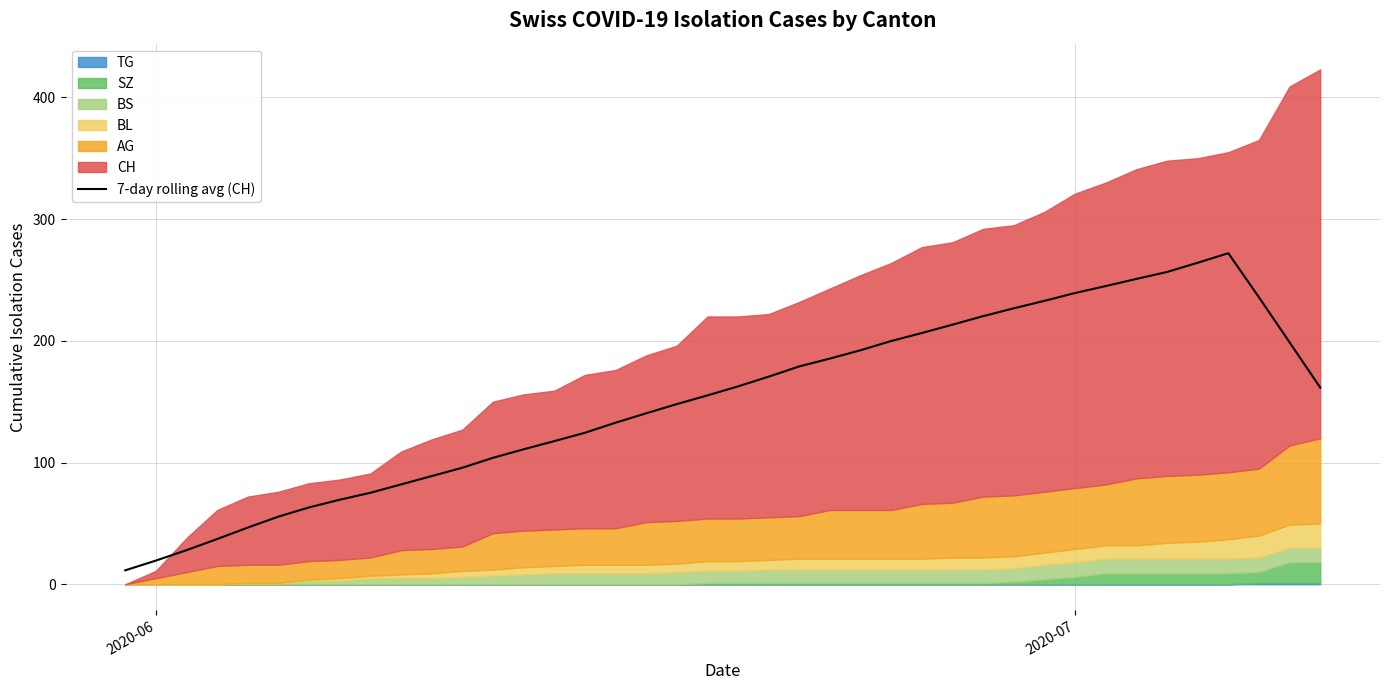

What is the highest value of the 7-day rolling avg (CH) series?

272.0